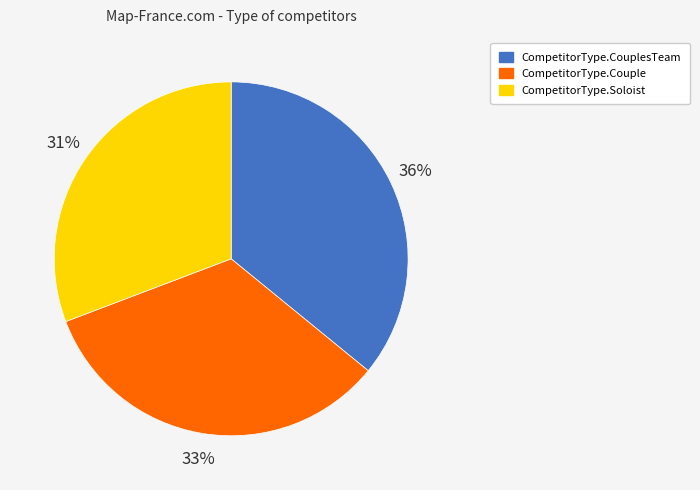

Does CompetitorType.CouplesTeam represent more than half of the total?

No